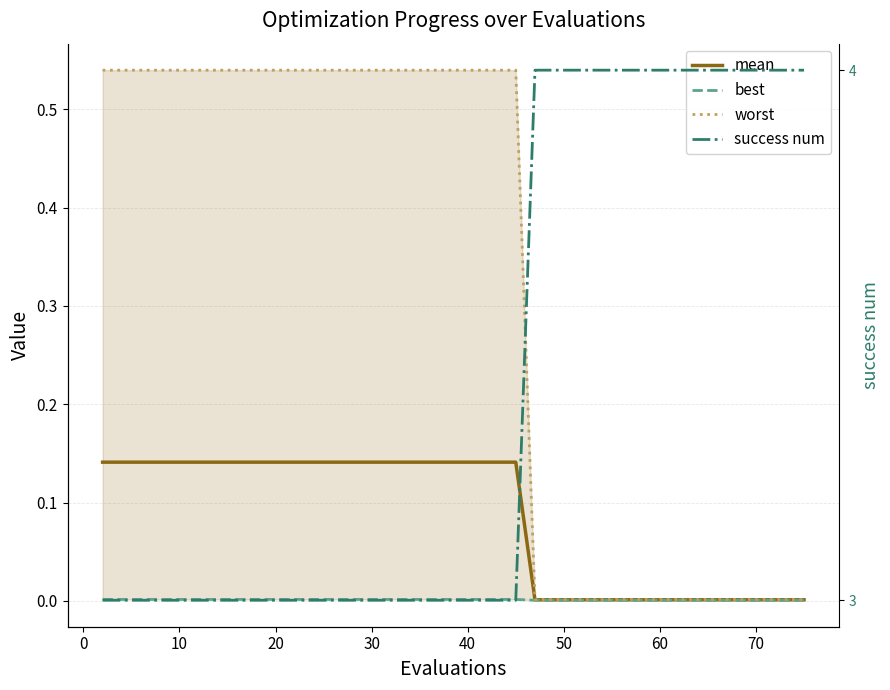

Rank the series by their maximum value, from highest to lowest.

success num, worst, mean, best